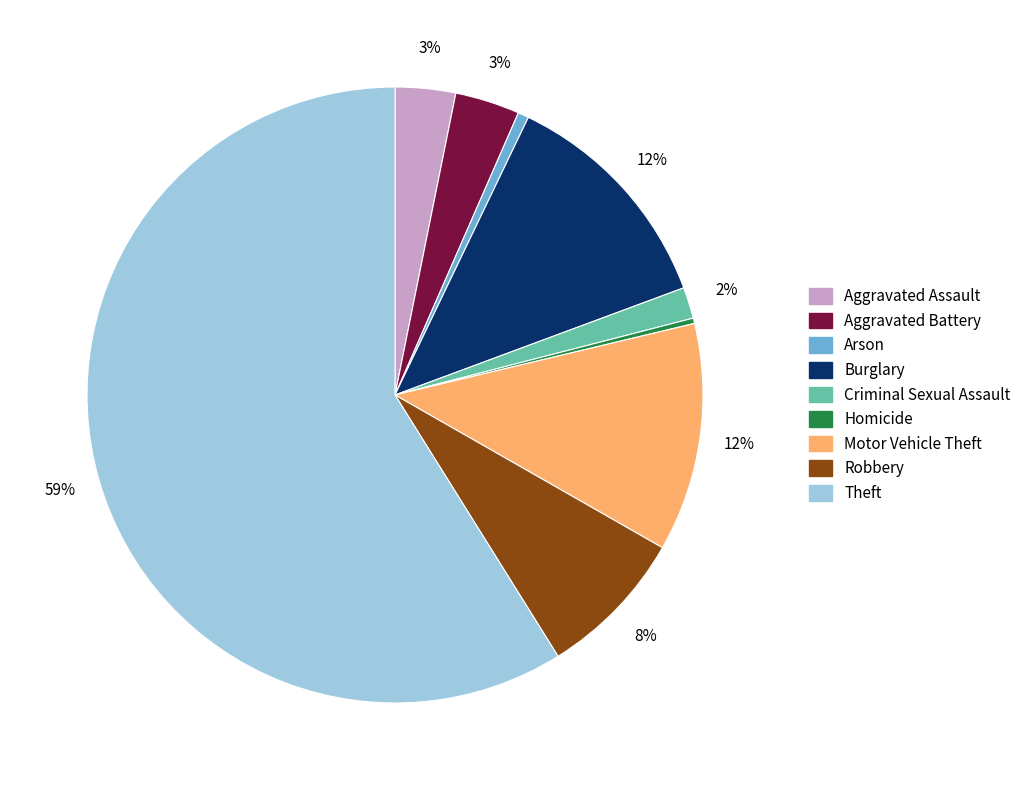

Approximately how many times larger is the value at Aggravated Battery compared to Homicide?

12.0